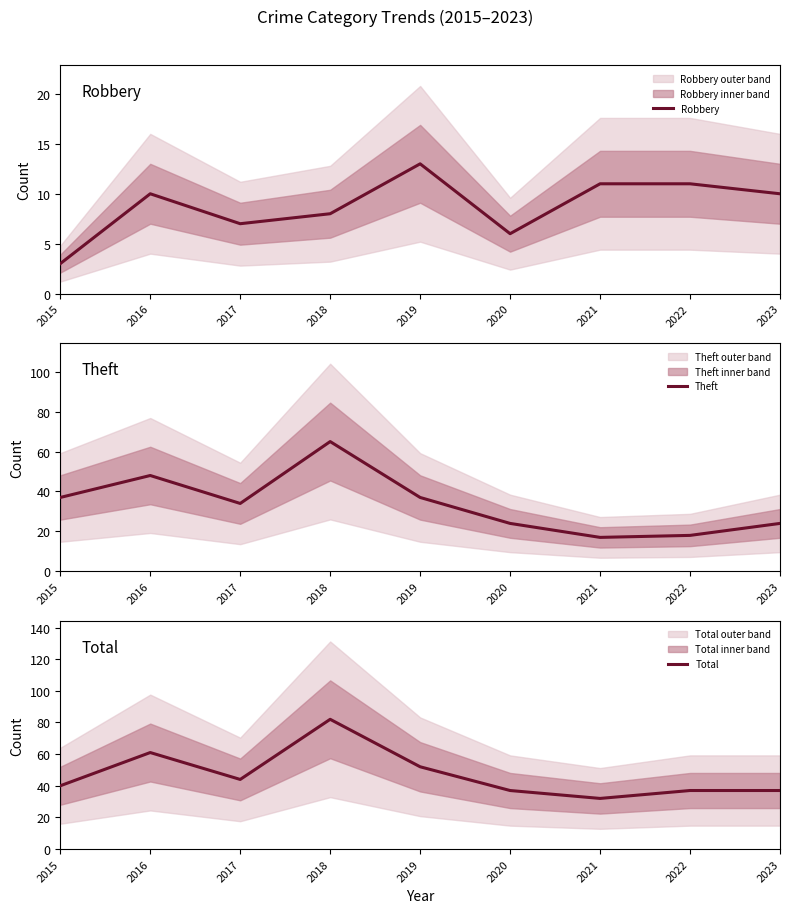

What is the value of the Theft point at the 4th from the left?

65